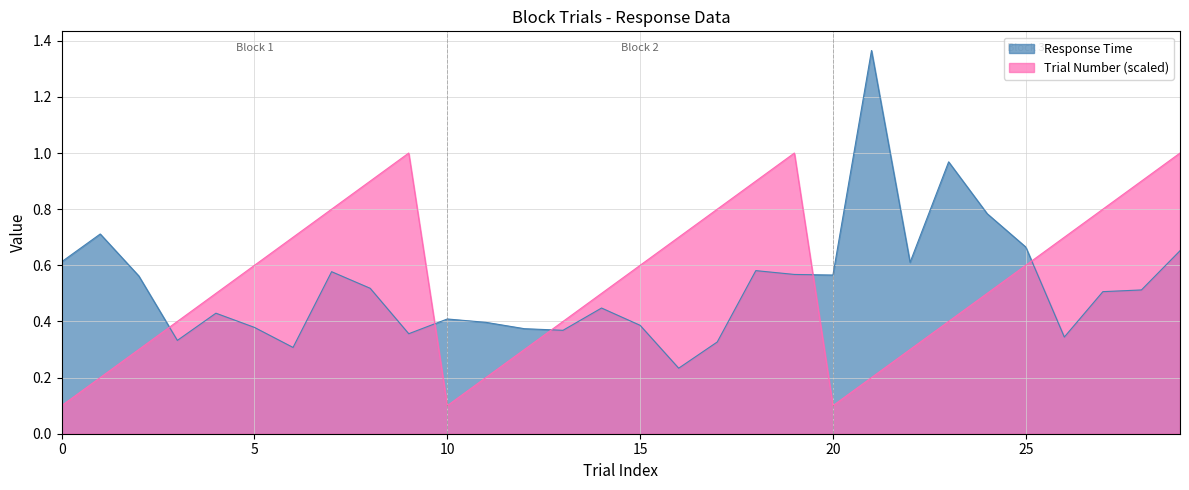

Rank the series at 21 from highest to lowest value.

Response Time, Trial Number